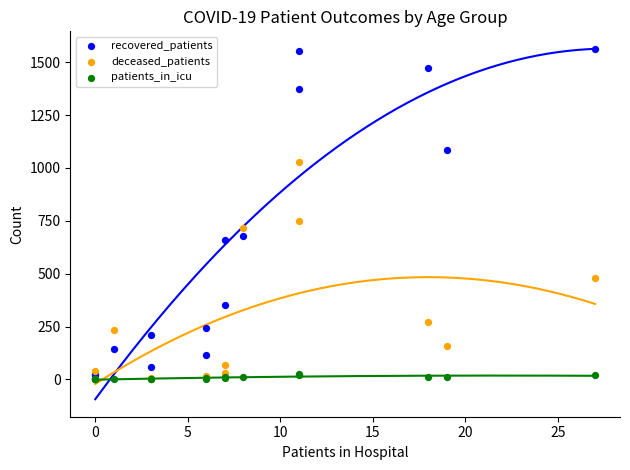

Across all series, what Y value is closest to 780?

750